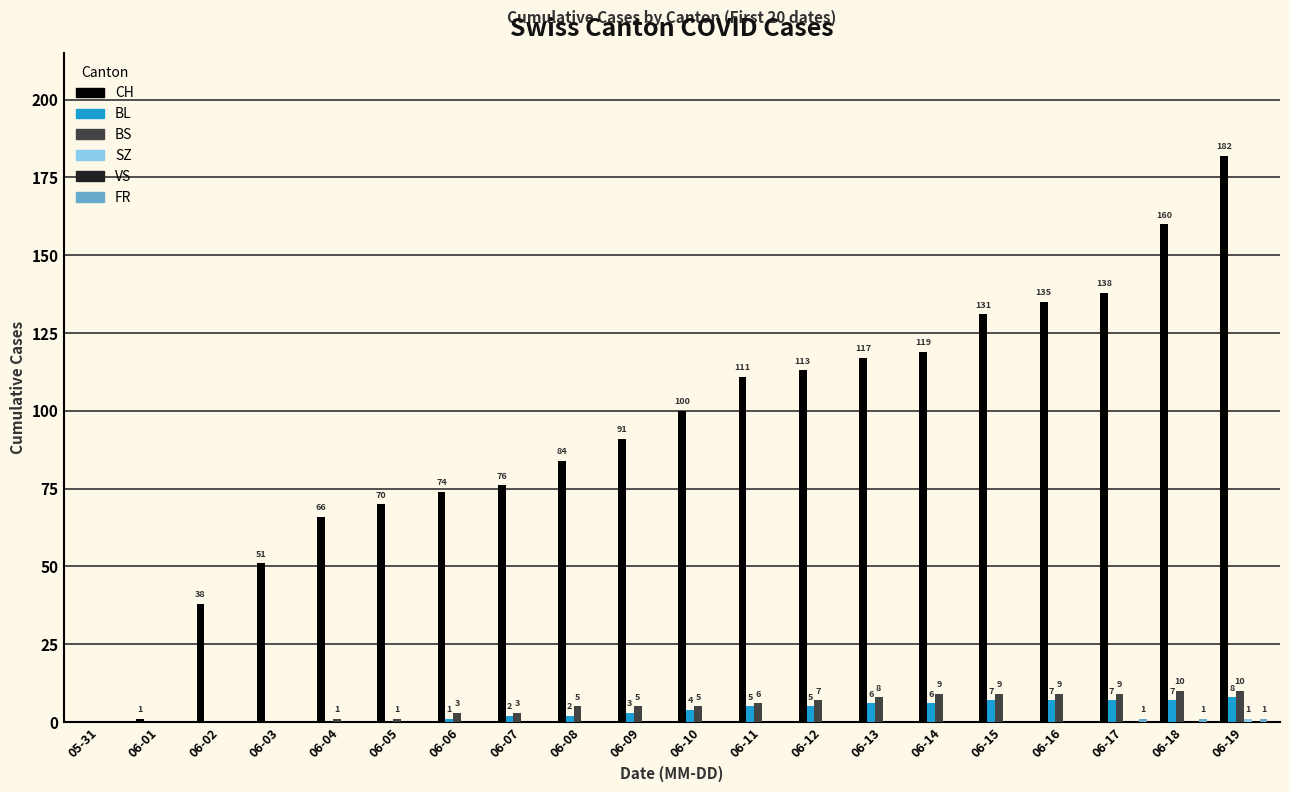

Between 06-02 and 06-07, which series saw the biggest shift?

CH